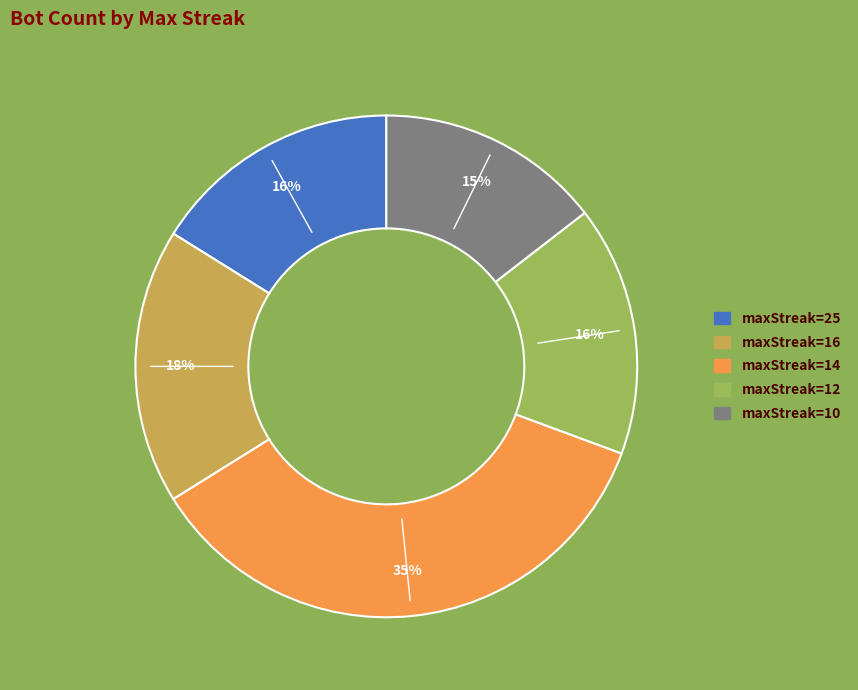

Which category has the smallest portion of the pie?

maxStreak=10